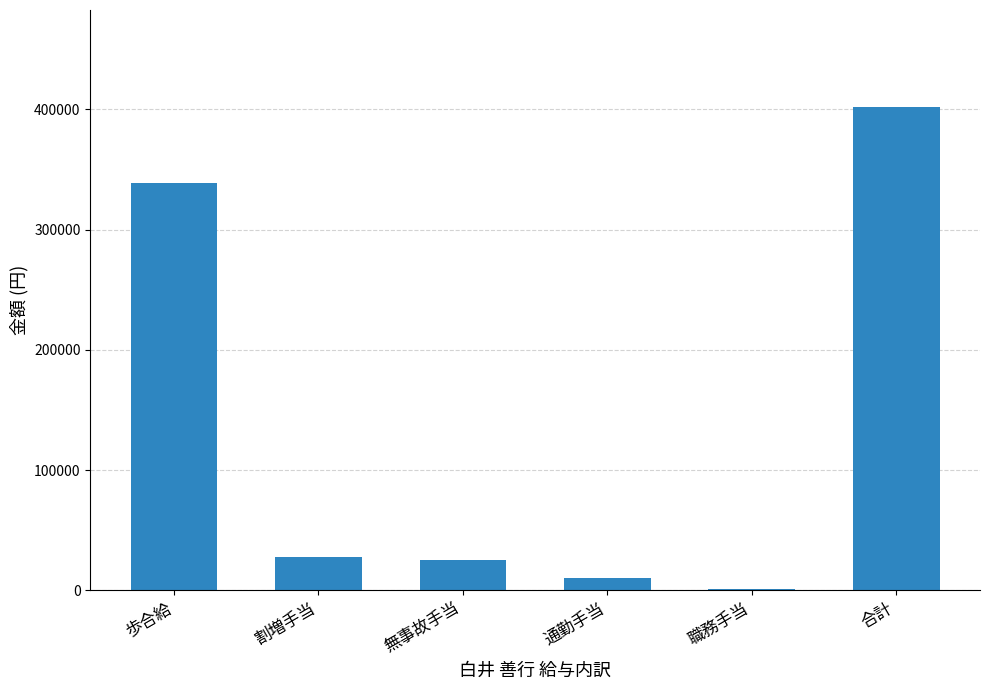

The chart shows a value of 402101 at 合計. True or false?

True